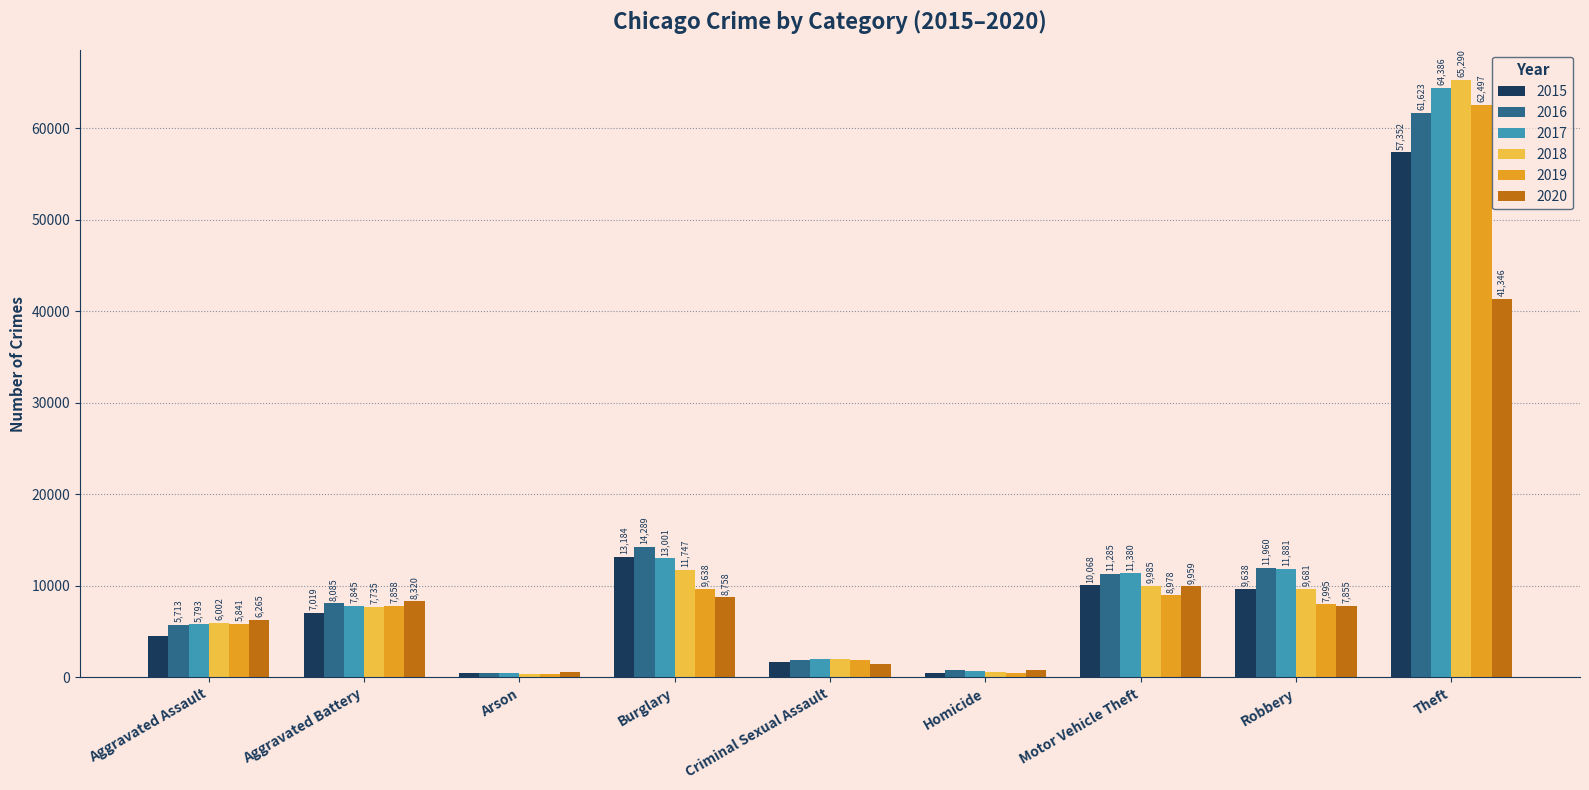

What is the difference between the 2015 values at Burglary and Aggravated Assault?

8704